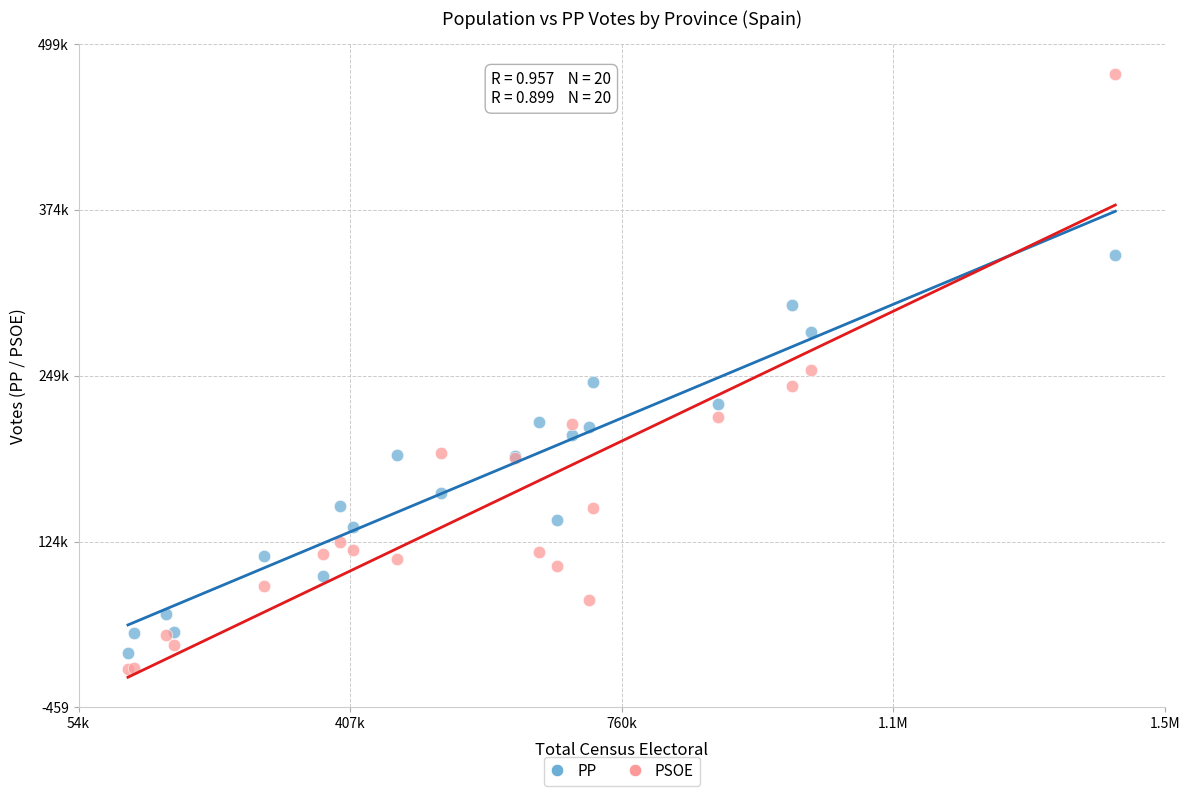

Which series reaches the maximum Y coordinate?

PSOE